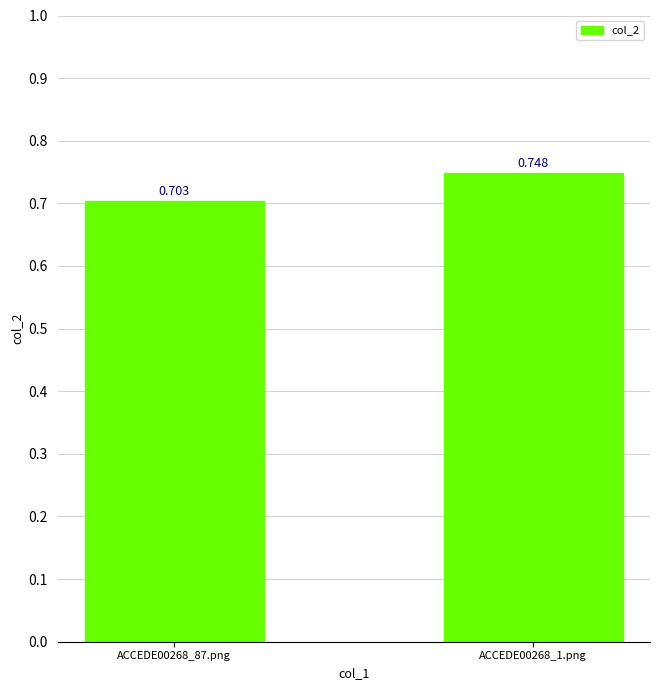

Between ACCEDE00268_1.png and ACCEDE00268_87.png, which is larger?

ACCEDE00268_1.png